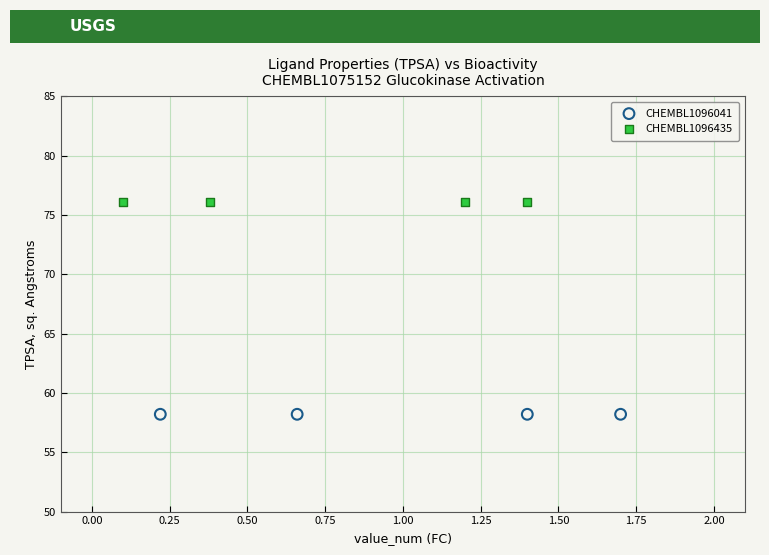

Which series contains the highest Y value?

CHEMBL1096435